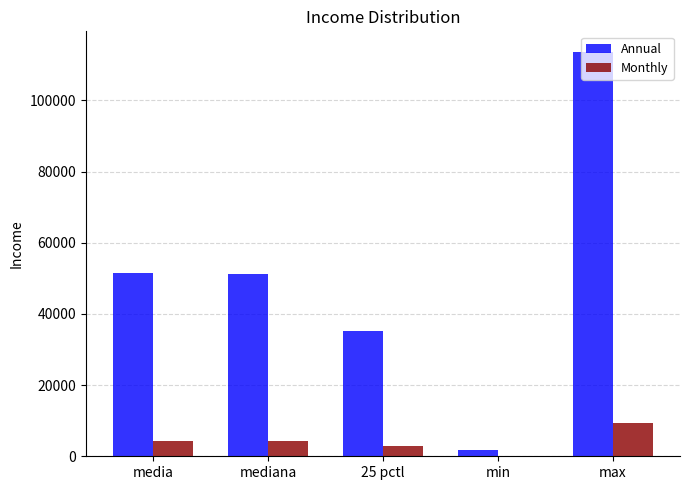

How many groups of bars are there?

5